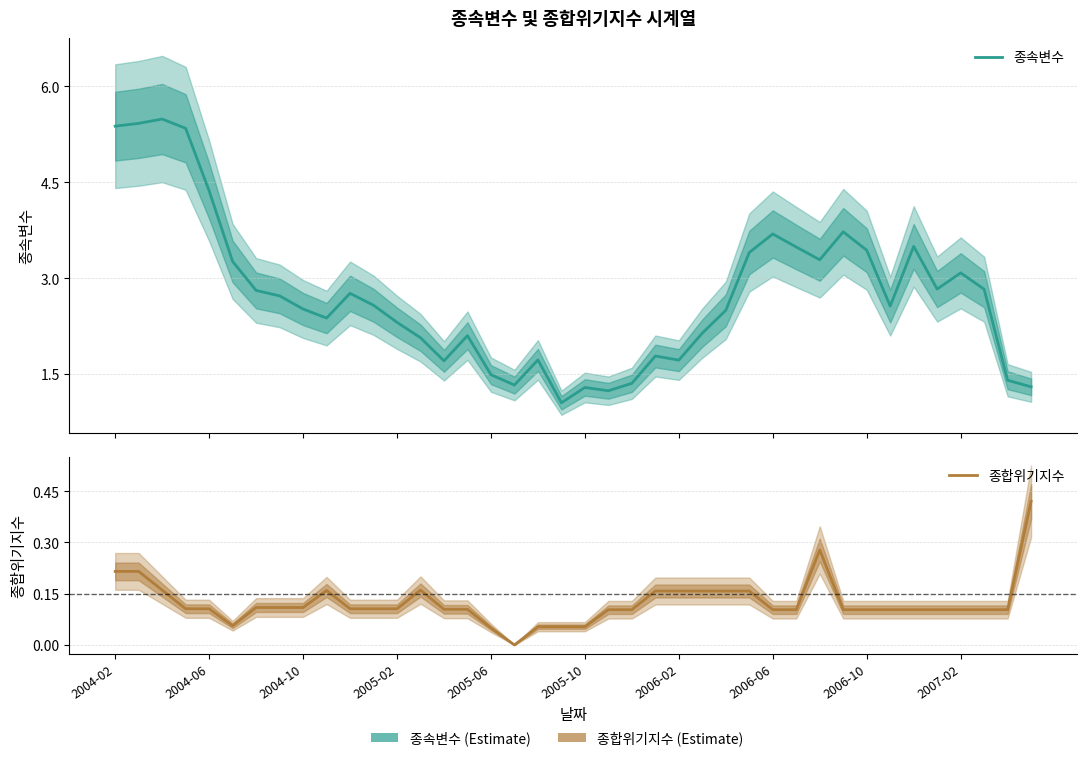

Rank the series by their average value, from highest to lowest.

종속변수, 종합위기지수